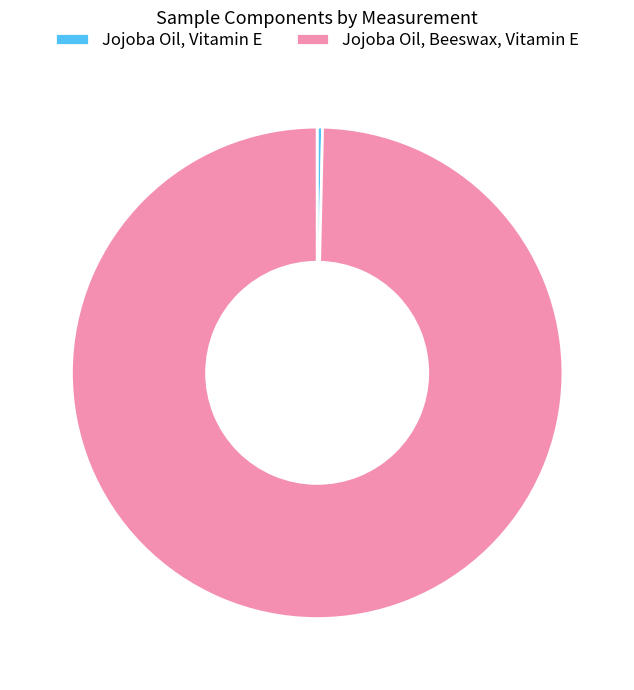

Combined, do Jojoba Oil, Vitamin E and Jojoba Oil, Beeswax, Vitamin E account for over 50%?

Yes